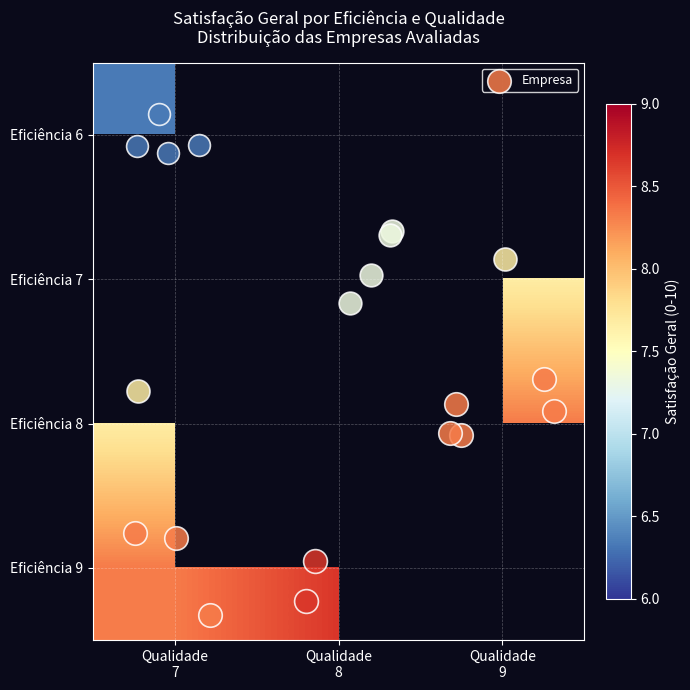

List the labels in order of Eficiência 7 value, smallest first.

Qualidade 7, Qualidade 8, Qualidade 9